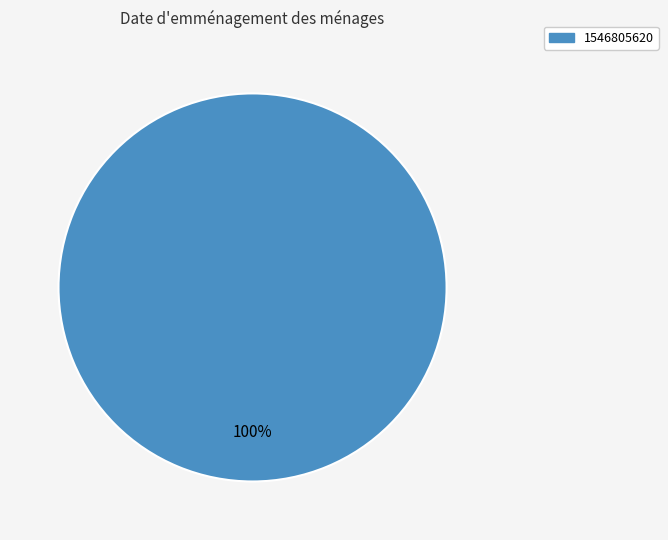

Rank the categories by value from lowest to highest.

1546805620